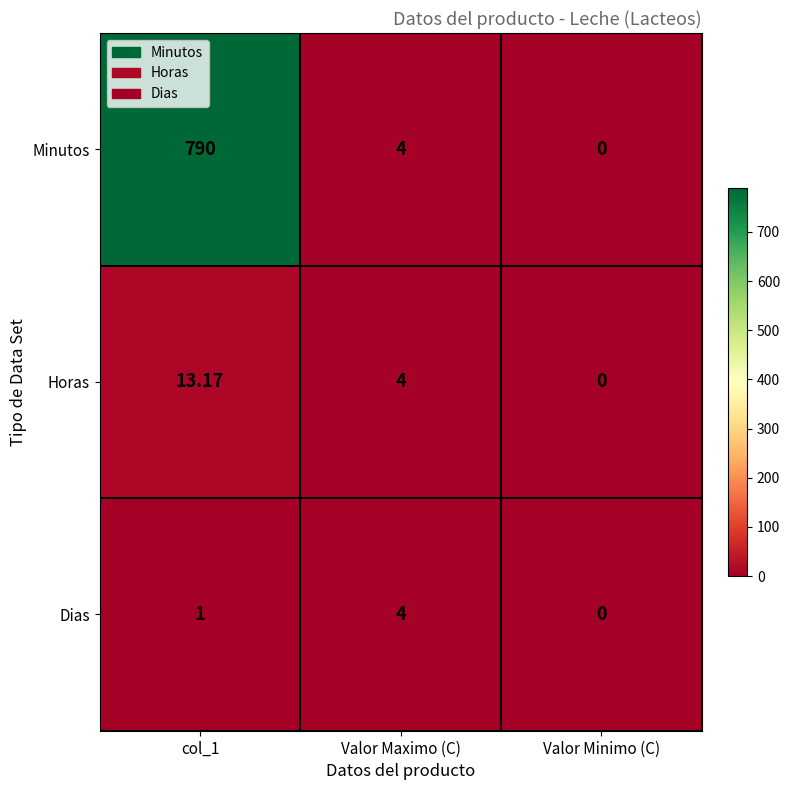

Which category has the lowest value in the Minutos series?

Valor Minimo (C)